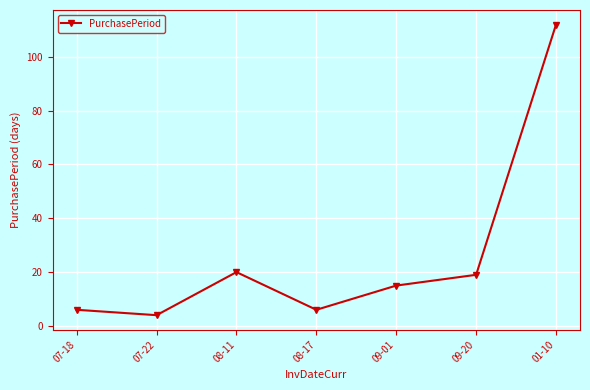

What is the difference between the values at 01-10 and 07-22?

108